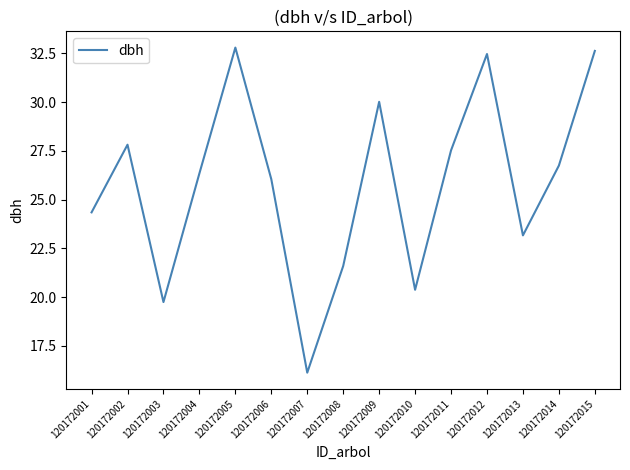

Which category has the lowest value across all series?

120172007